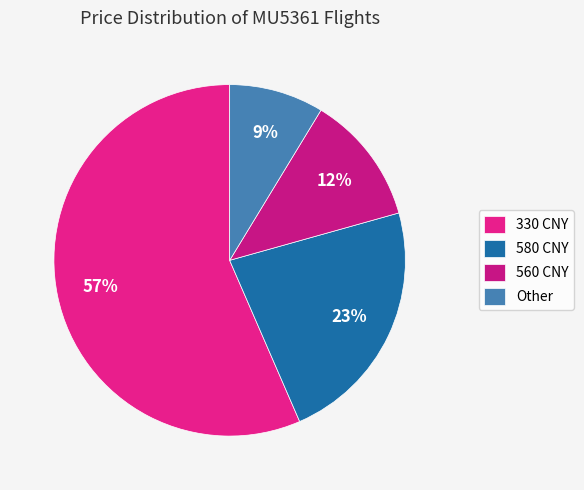

To the nearest percent, what is the average slice percentage?

25%